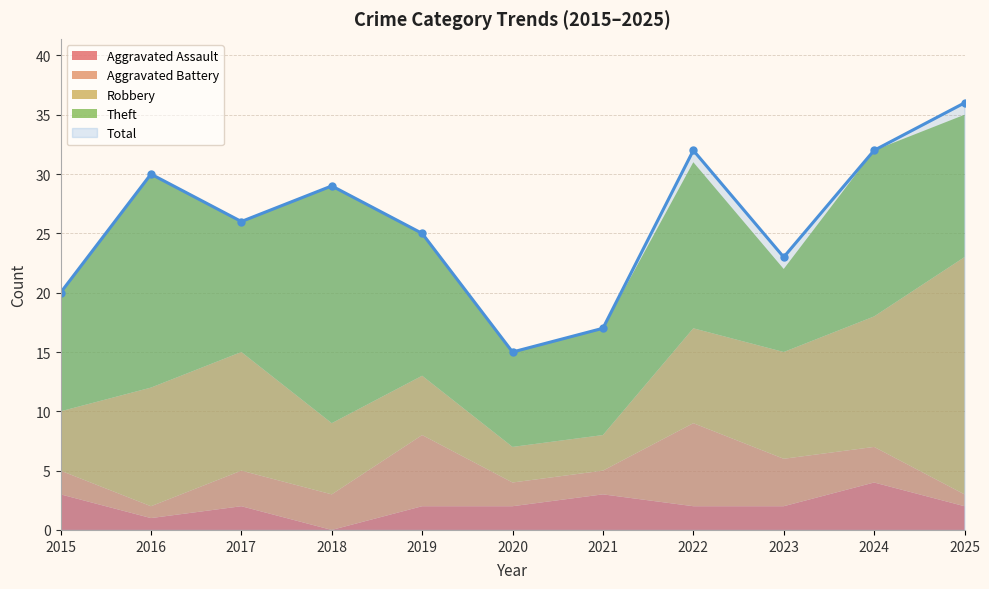

The Total series shows 30 at 2015. True or false?

False